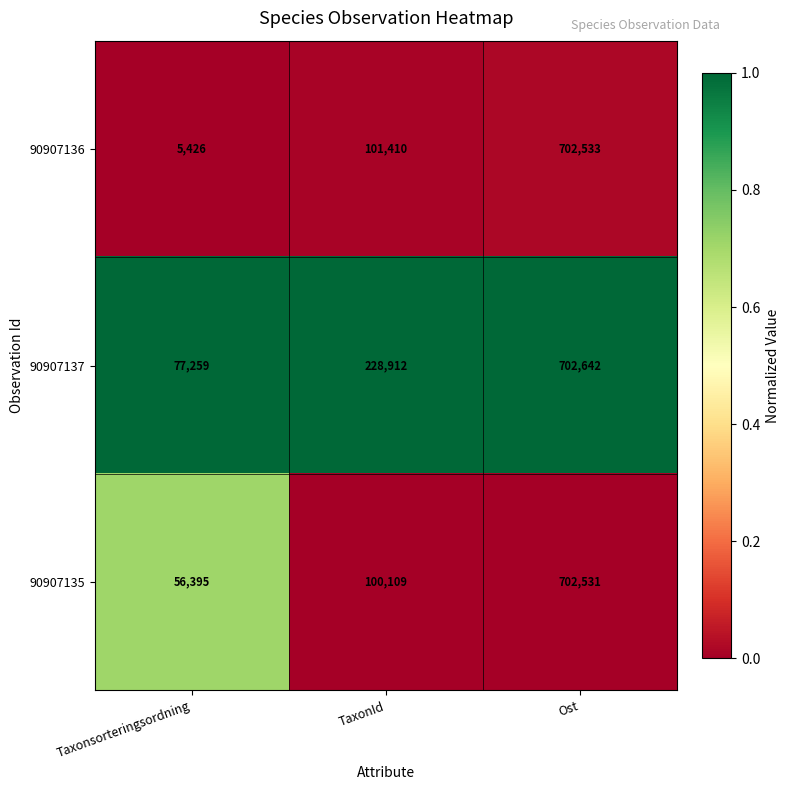

Which series has the widest spread of values?

90907136